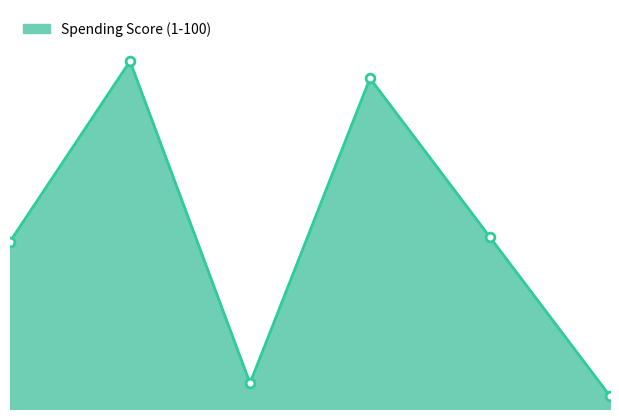

What is the ratio of the value at 1 to the value at 5?

1.0